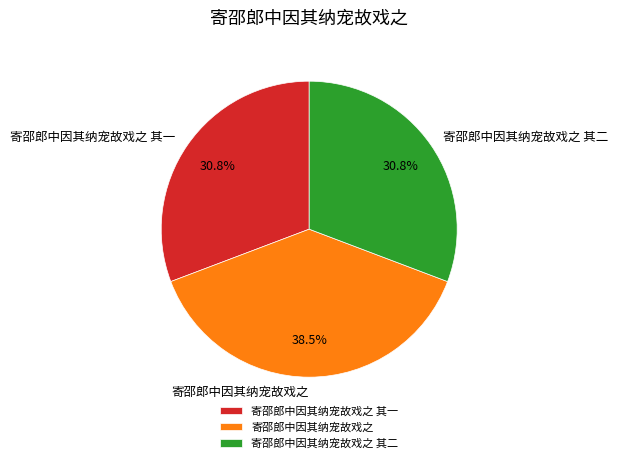

Does any single category account for the majority?

No